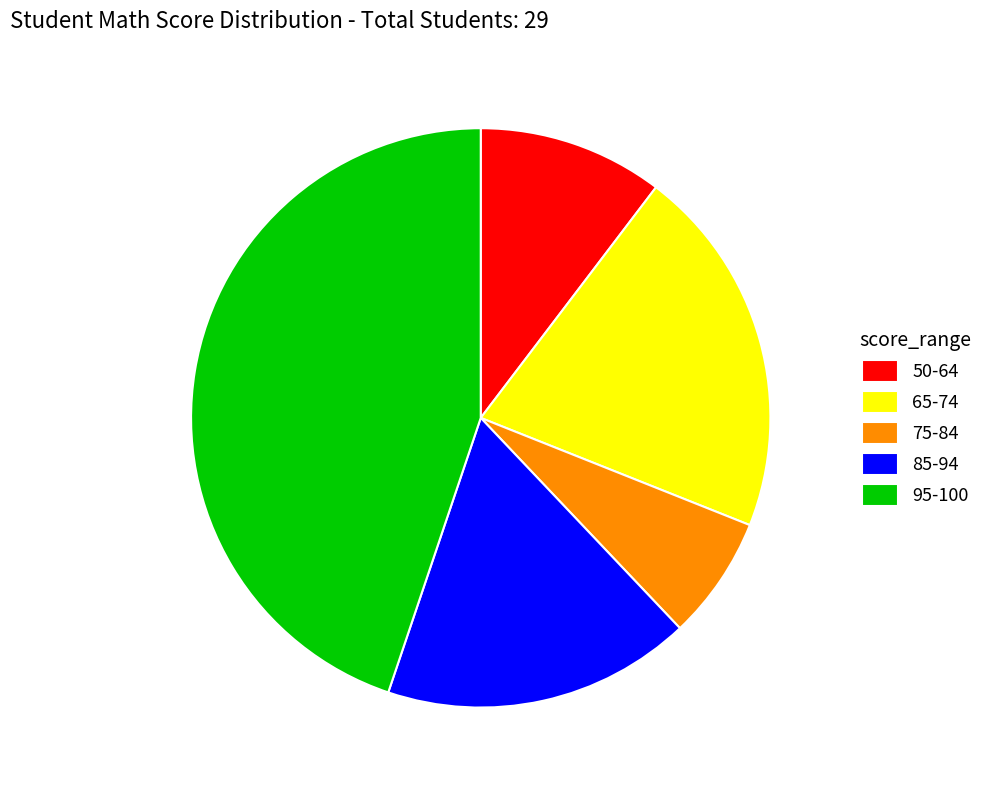

Combined, do 65-74 and 85-94 account for over 50%?

No